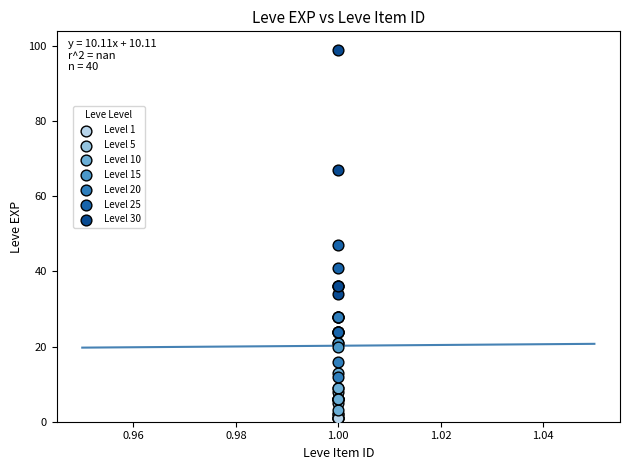

Which series has the largest Y range (max minus min)?

Level 30